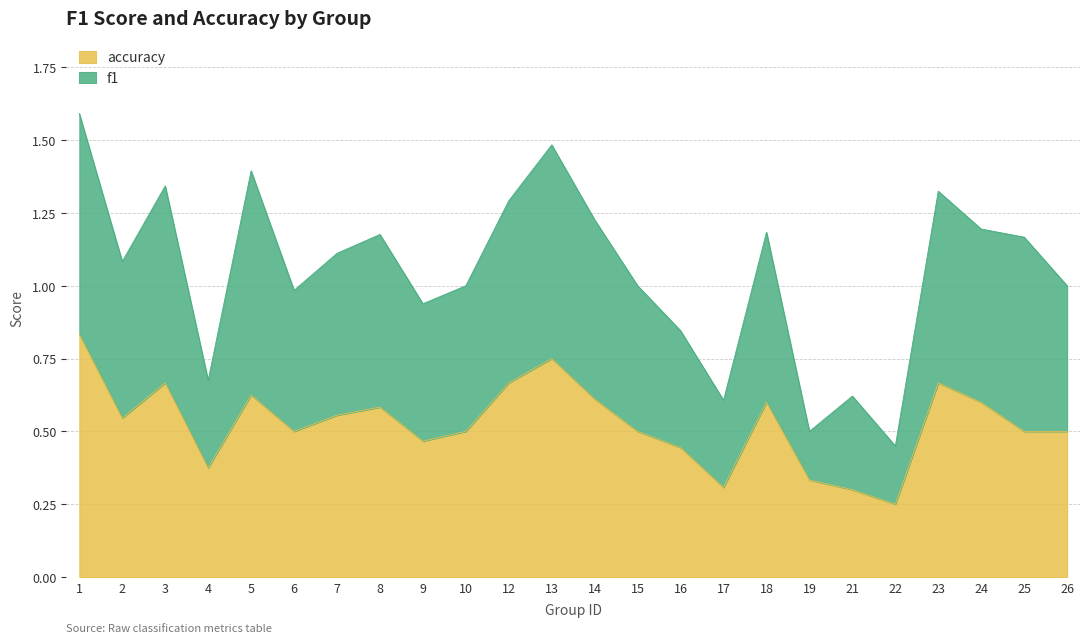

At which label is accuracy closest to 0?

22